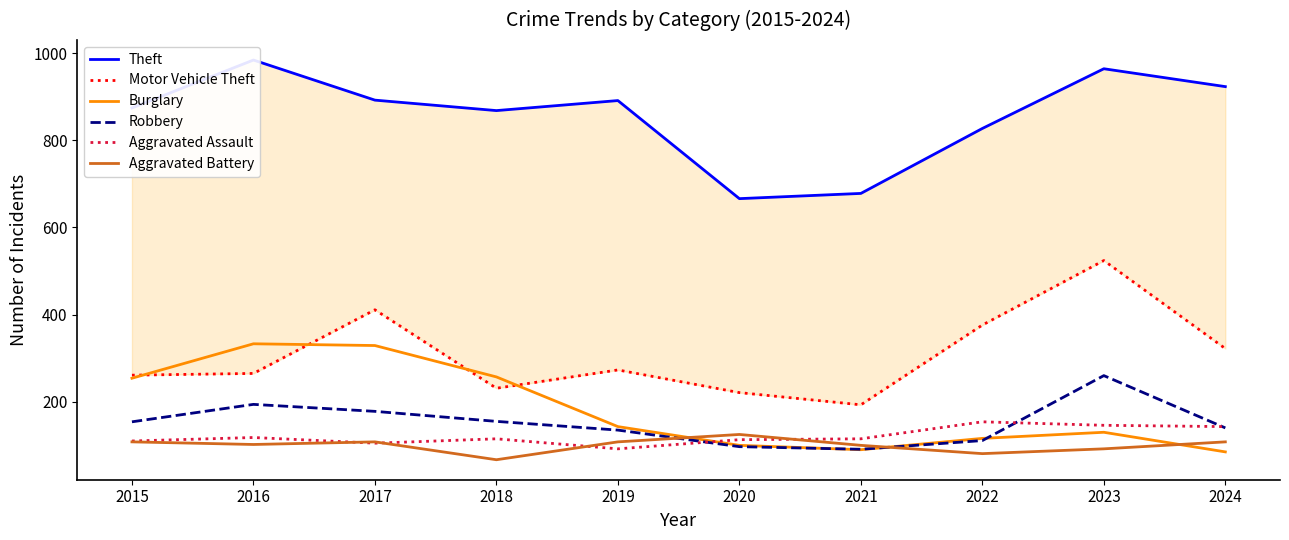

How many data points in Robbery are above 154?

4